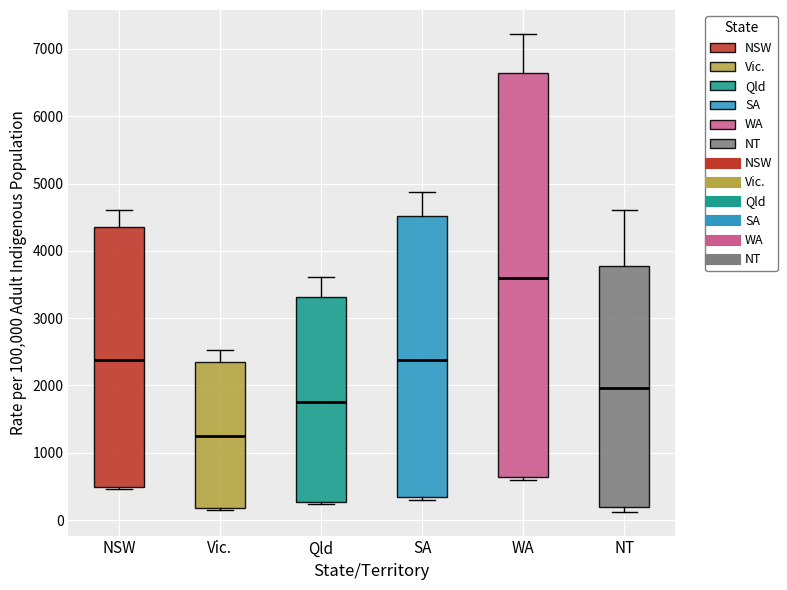

Comparing the boxes themselves (not the whiskers), which one is the tallest?

WA